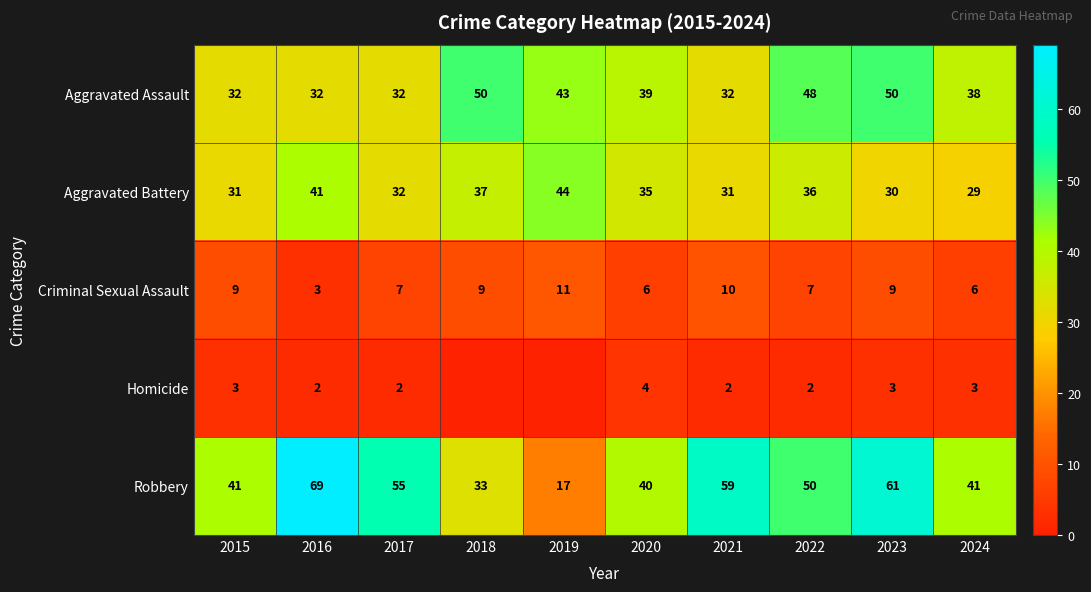

What is the total value across all series at 2020?

124